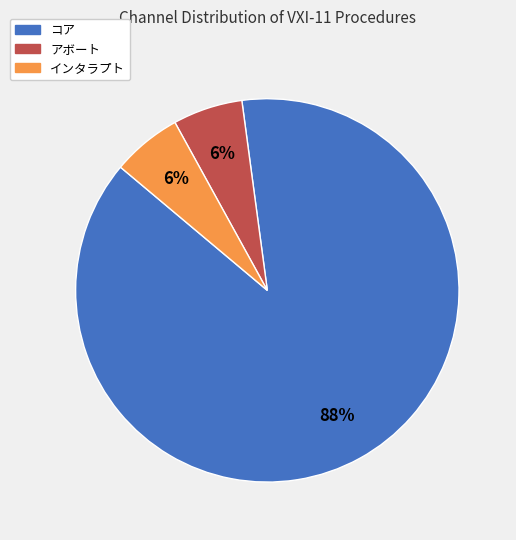

Is it true that アボート is 6% of the pie?

True